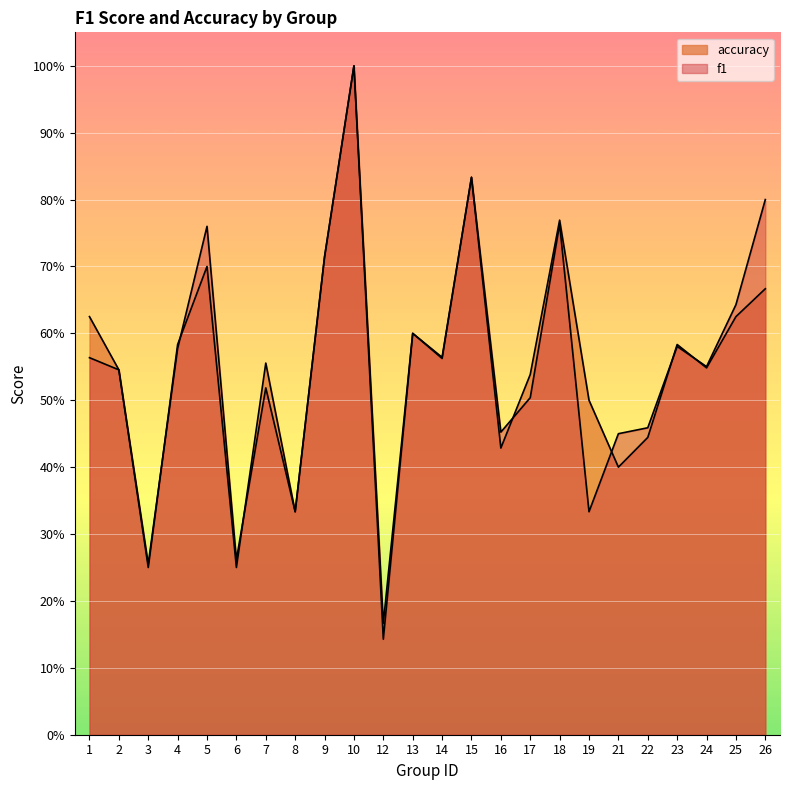

List the series in order of their overall mean, lowest first.

f1, accuracy